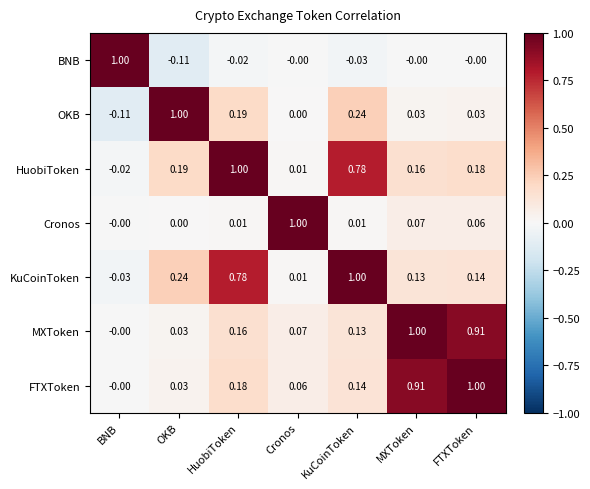

At which category is the sum across all series the highest?

FTXToken